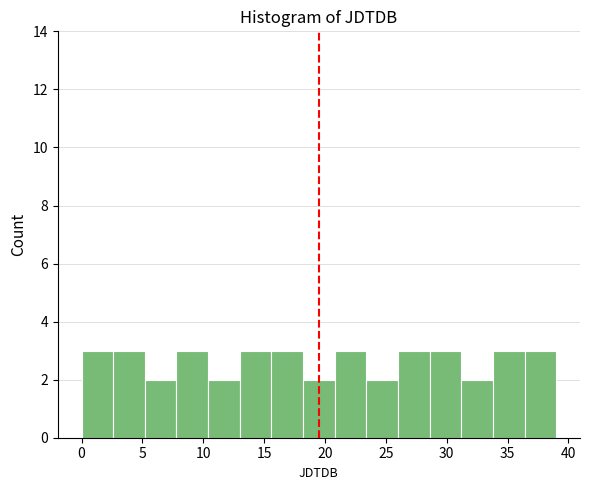

Reading left to right, transcribe this chart: for each bar, give the range it covers on the x-axis and its height. Neither the bar edges nor the heights are printed on the chart, so give them approximately, as read against the axes.

0.0 to 2.6: 3
2.6 to 5.2: 3
5.2 to 7.8: 2
7.8 to 10.4: 3
10.4 to 13.0: 2
13.0 to 15.6: 3
15.6 to 18.2: 3
18.2 to 20.8: 2
20.8 to 23.4: 3
23.4 to 26.0: 2
26.0 to 28.6: 3
28.6 to 31.2: 3
31.2 to 33.8: 2
33.8 to 36.4: 3
36.4 to 39.0: 3